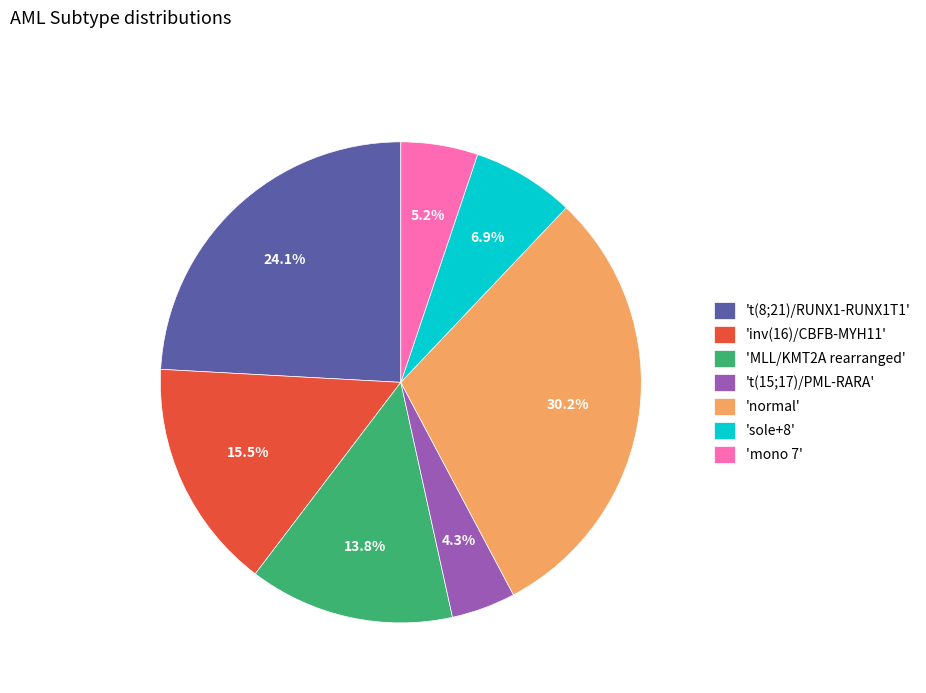

To the nearest percent, what is the average slice percentage?

14%